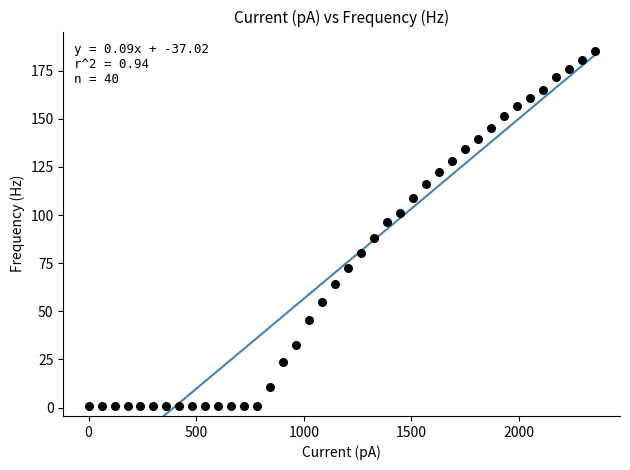

What is the range of X values (max minus min)?

2351.8